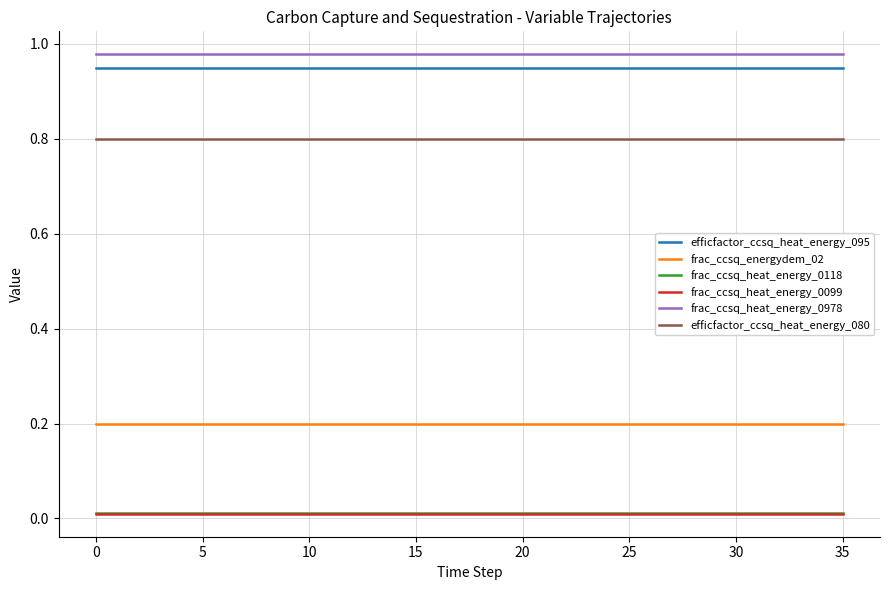

True or false: frac_ccsq_heat_energy_0099 and efficfactor_ccsq_heat_energy_080 cross at least once.

False